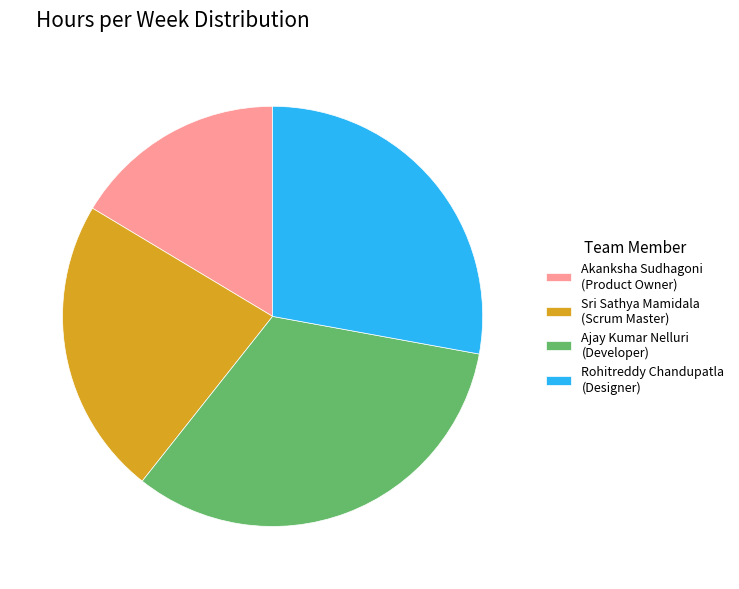

Approximately how many times larger is the value at Ajay Kumar Nelluri (Developer) compared to Sri Sathya Mamidala (Scrum Master)?

1.4